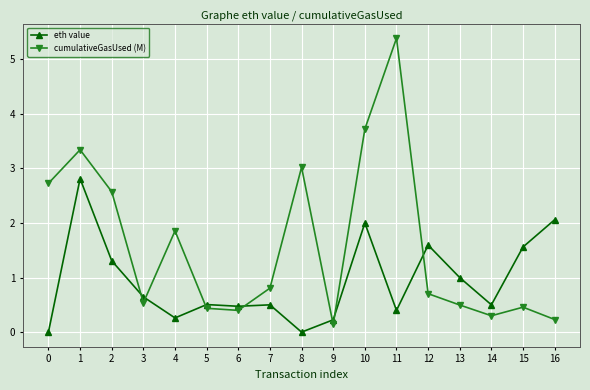

True or false: cumulativeGasUsed (M) and eth value intersect in this chart.

True